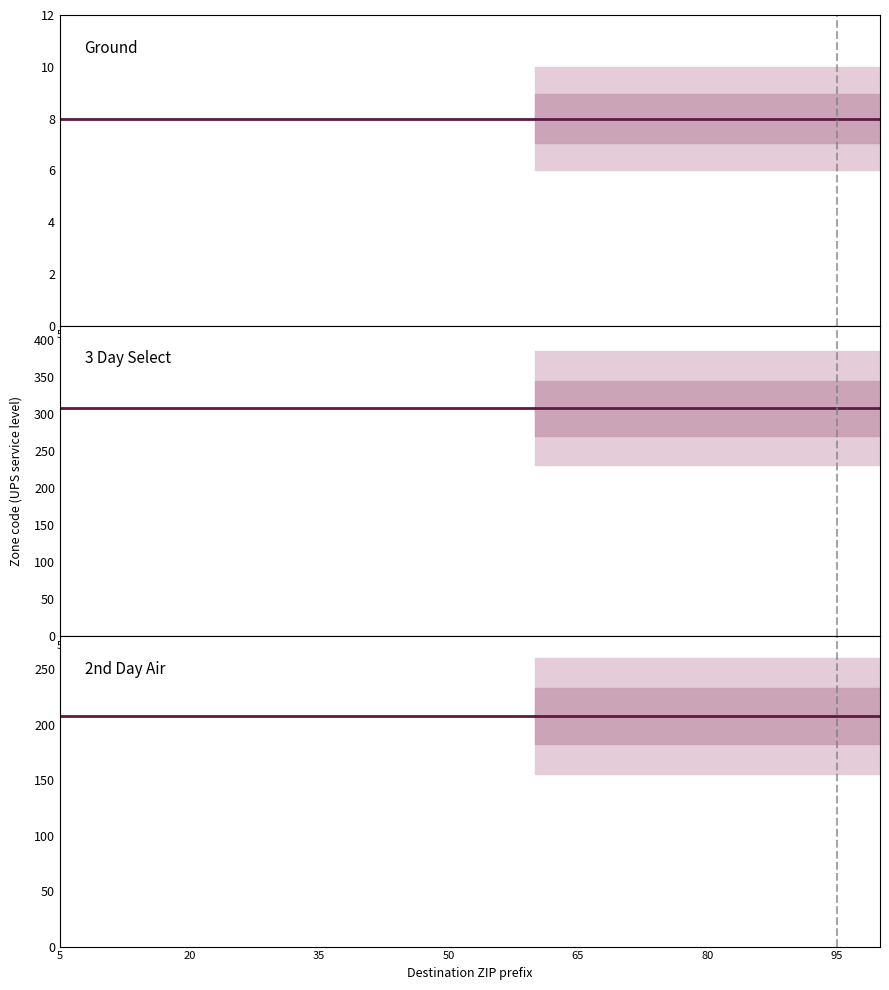

At which label is 3 Day Select closest to 308?

5